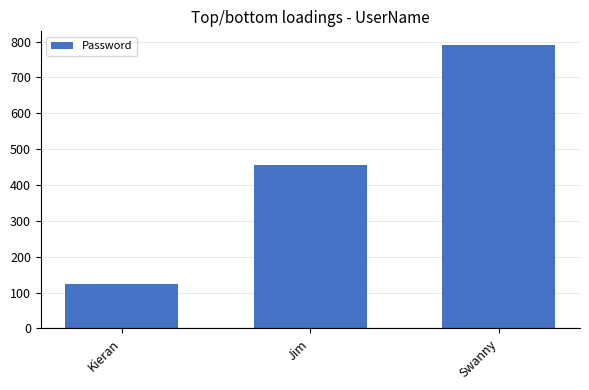

At which label is the value closest to 456?

Jim